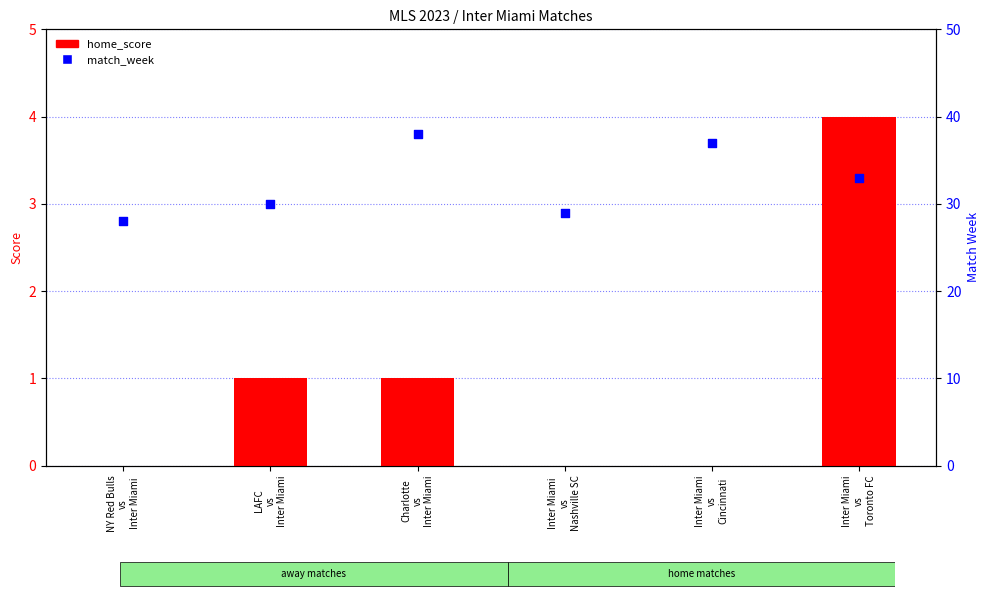

Which series has the largest Y range (max minus min)?

match_week